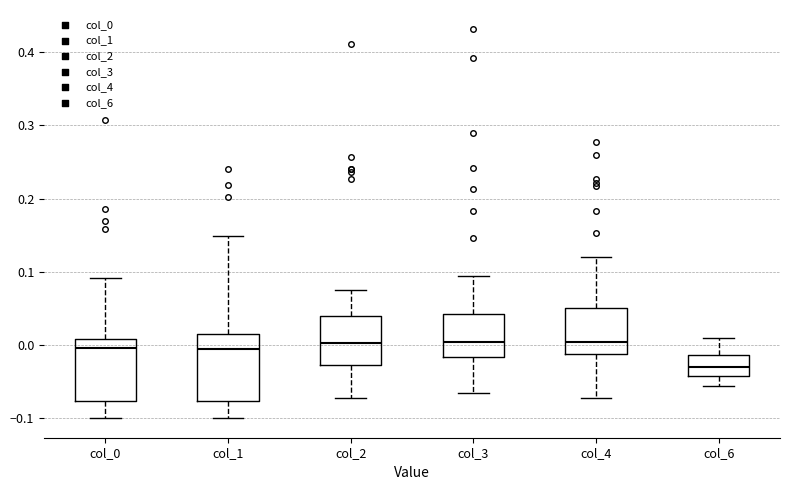

Reading left to right, read every box against the y-axis: the position of its median line, the range the box covers, and the ends of its whiskers. The values are not printed on the chart, so give them approximately, as read against the axis.

col_0: median 0.00, box -0.08 to 0.01, whiskers -0.10 to 0.09
col_1: median -0.01, box -0.08 to 0.02, whiskers -0.10 to 0.15
col_2: median 0.00, box -0.03 to 0.04, whiskers -0.07 to 0.08
col_3: median 0.00, box -0.02 to 0.04, whiskers -0.07 to 0.09
col_4: median 0.00, box -0.01 to 0.05, whiskers -0.07 to 0.12
col_6: median -0.03, box -0.04 to -0.01, whiskers -0.06 to 0.01